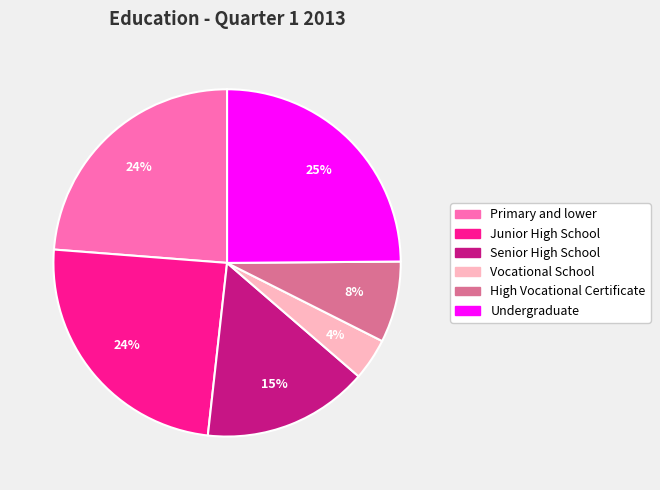

How many segments does this pie chart have?

6